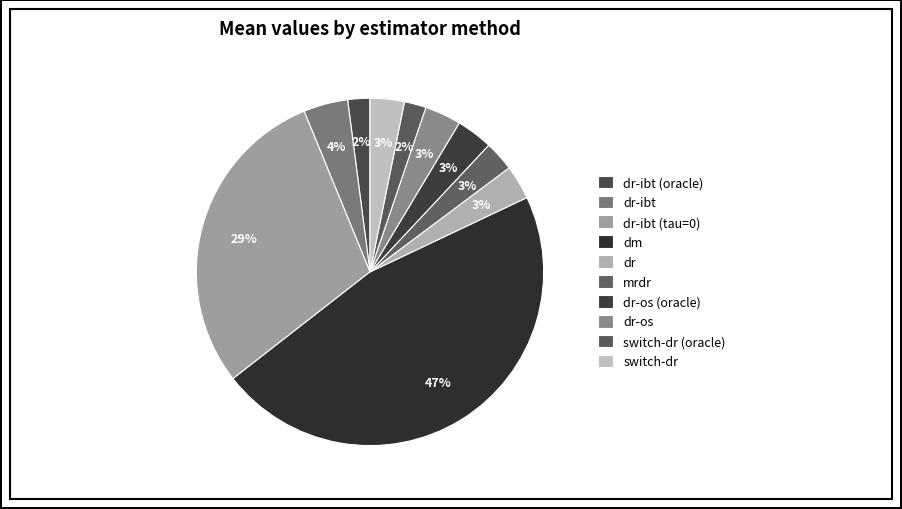

How many slices are in this pie chart?

10